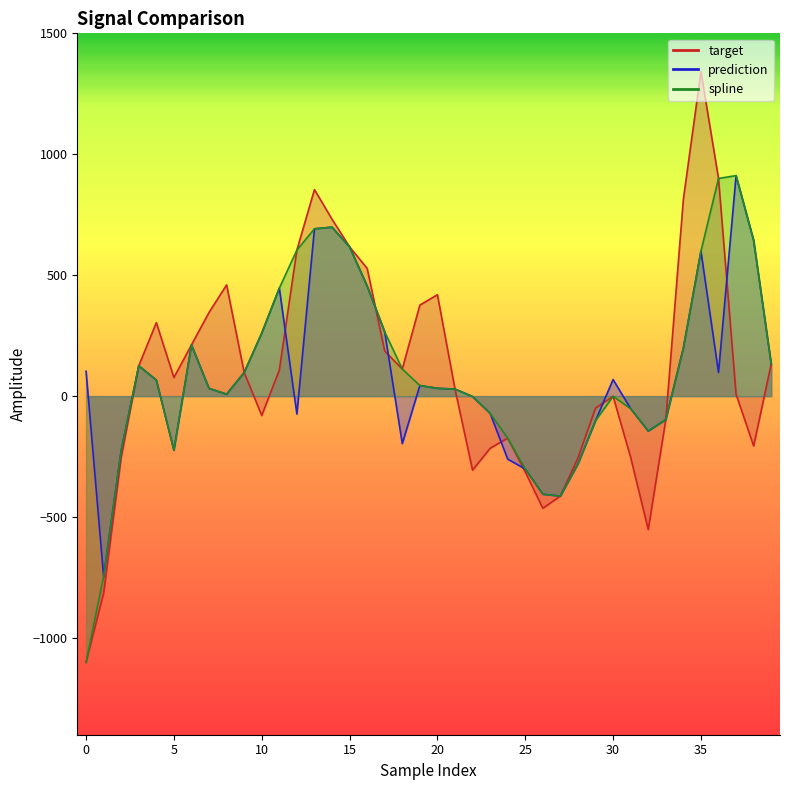

How many values in spline are below zero?

16